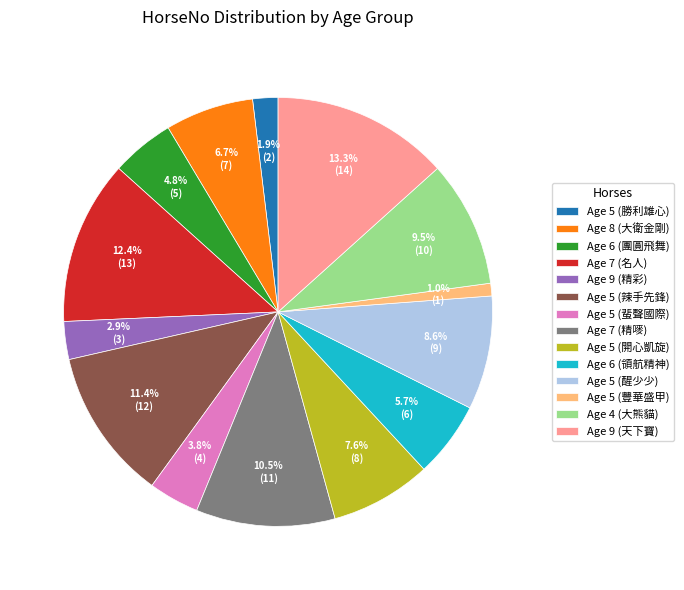

To the nearest percent, what percentage of the pie is Age 7 (名人)?

12%